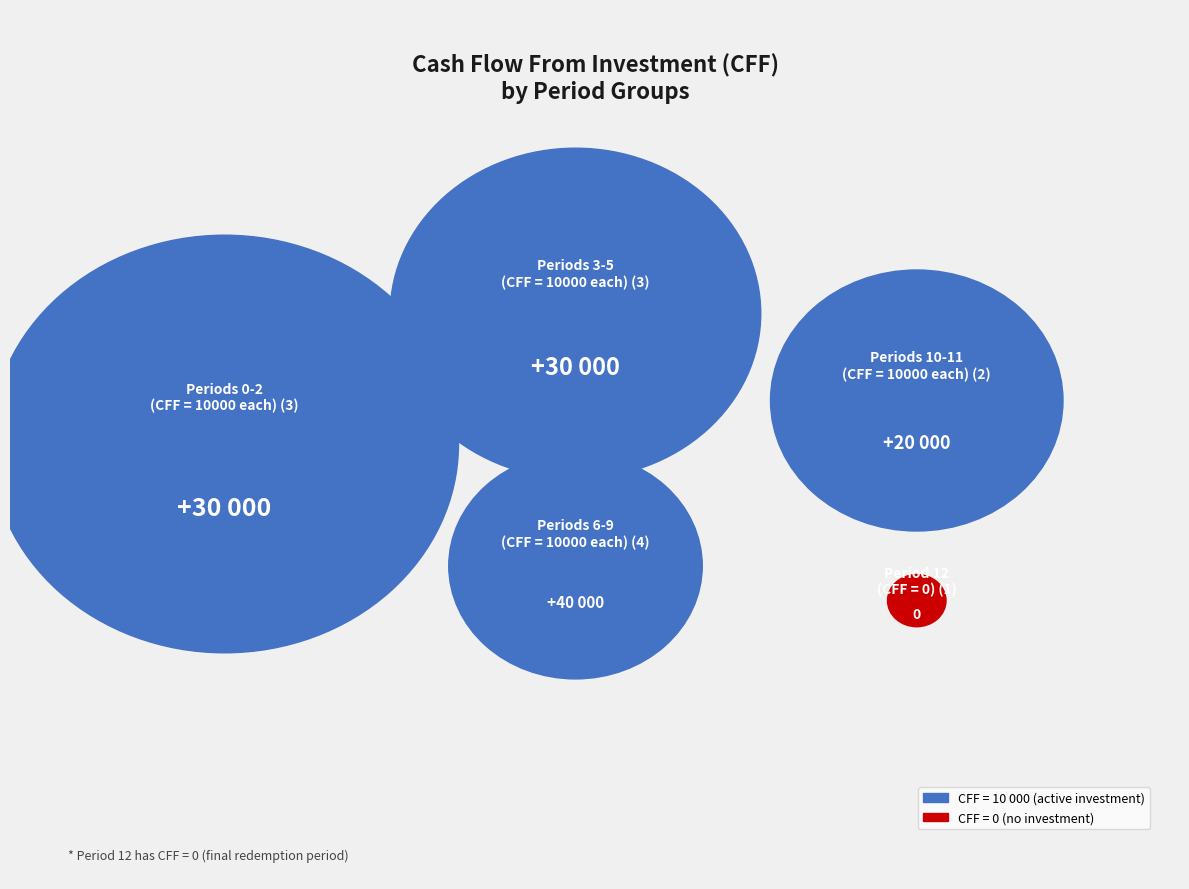

How much of the chart is everything except Period 4?

91.7%